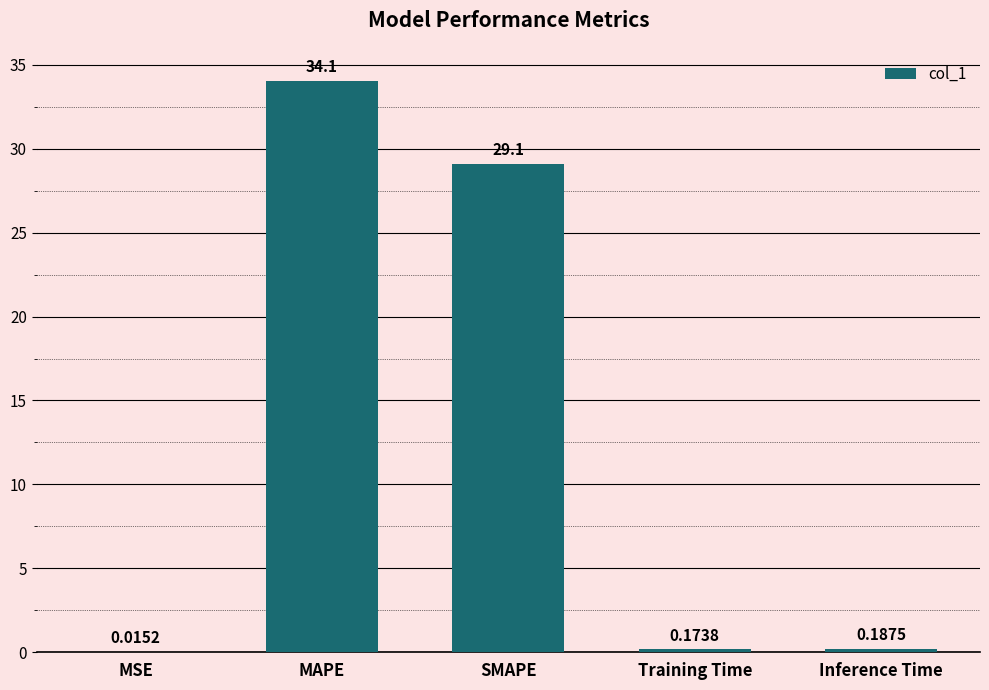

What is the sum of the values at Training Time and Inference Time?

0.4